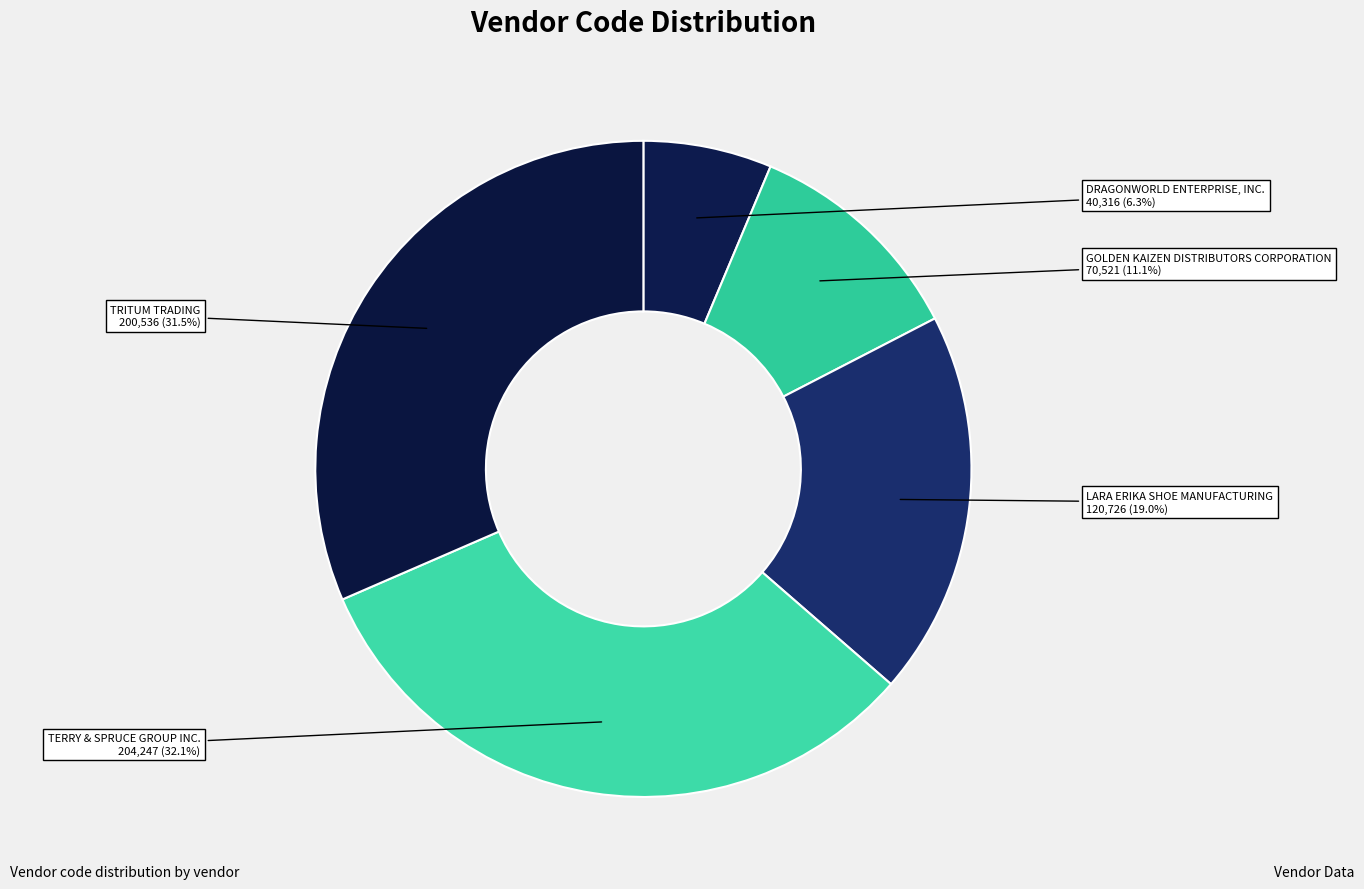

Which slice is the smallest?

DRAGONWORLD ENTERPRISE, INC.